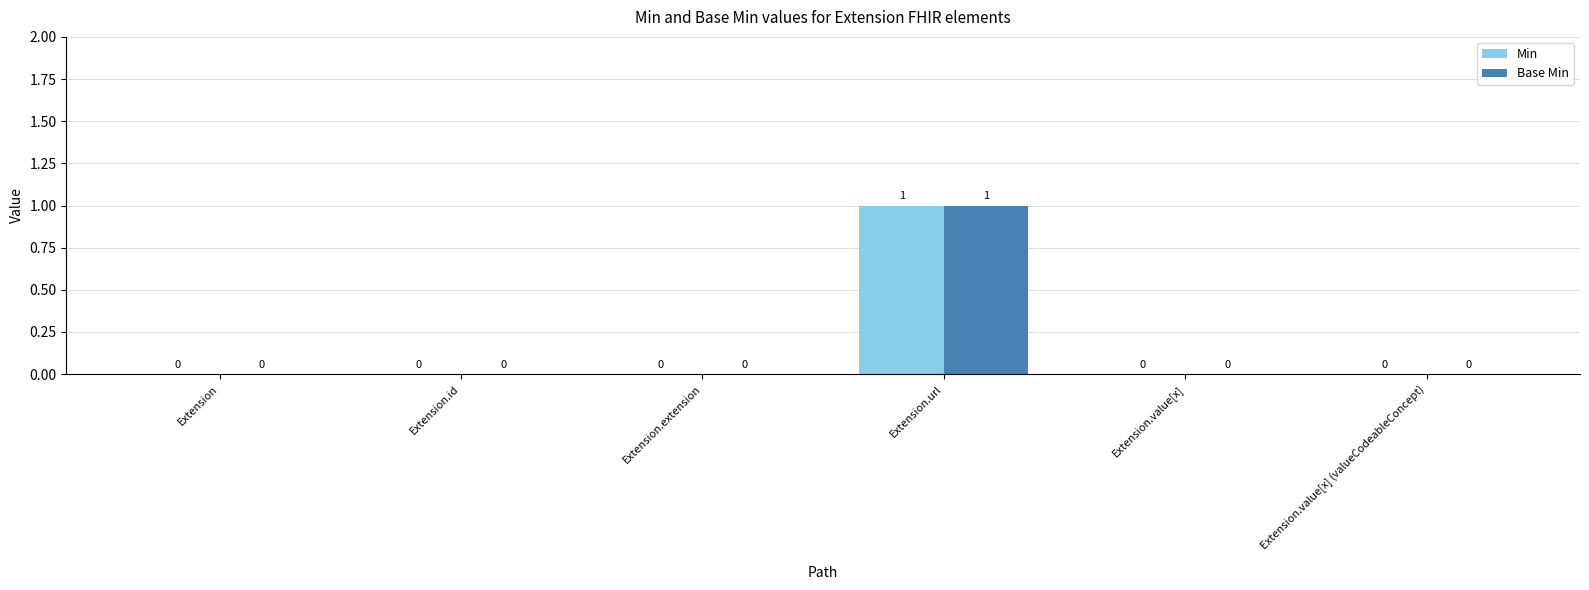

Reading left to right, extract all data points from this chart.

Min: 0	0	0	1	0	0
Base Min: 0	0	0	1	0	0